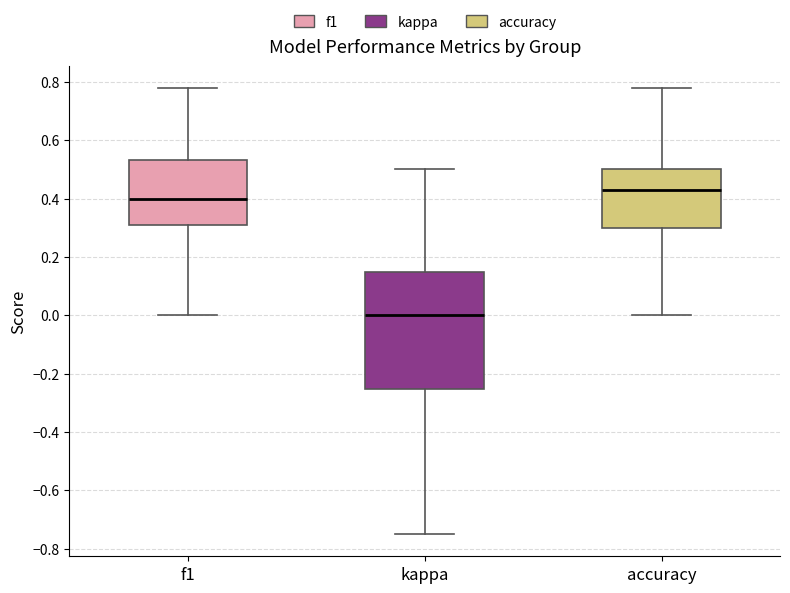

Where is the lower edge of the box for accuracy on the y-axis? The values are not printed on the chart, so give them approximately, as read against the axis.

0.30